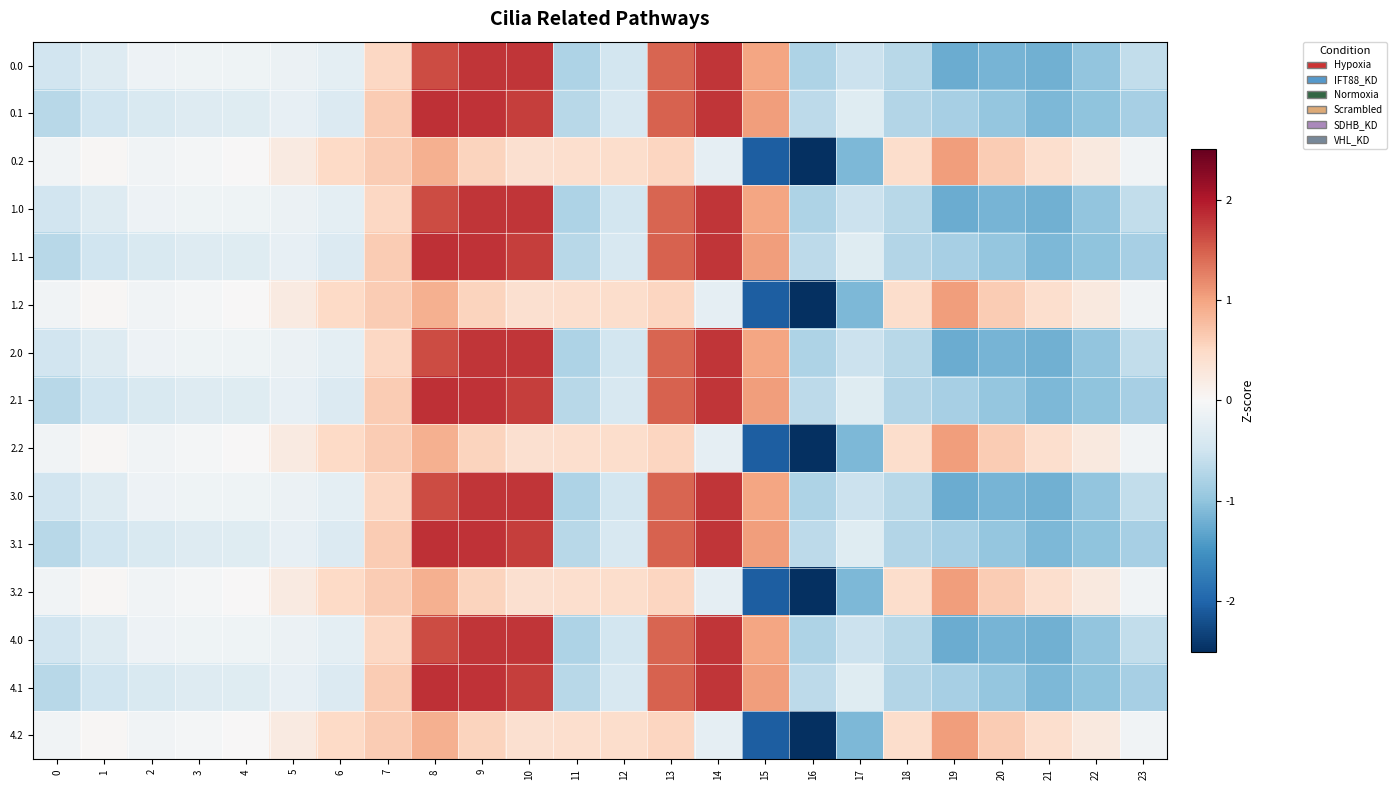

List the series in order of their peak value, lowest first.

0.2, 1.2, 2.2, 3.2, 4.2, 0.0, 1.0, 2.0, 3.0, 4.0, 0.1, 1.1, 2.1, 3.1, 4.1